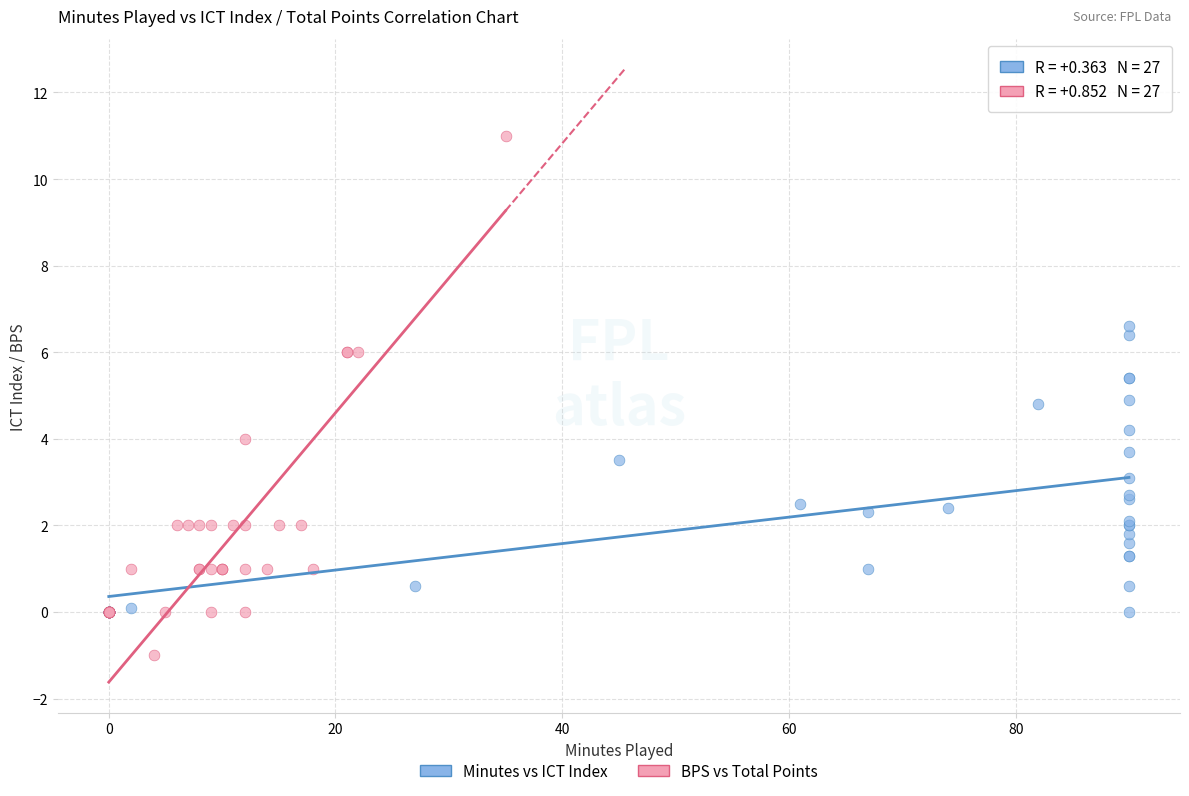

What are all the series names shown in the legend?

Minutes vs ICT Index, BPS vs Total Points